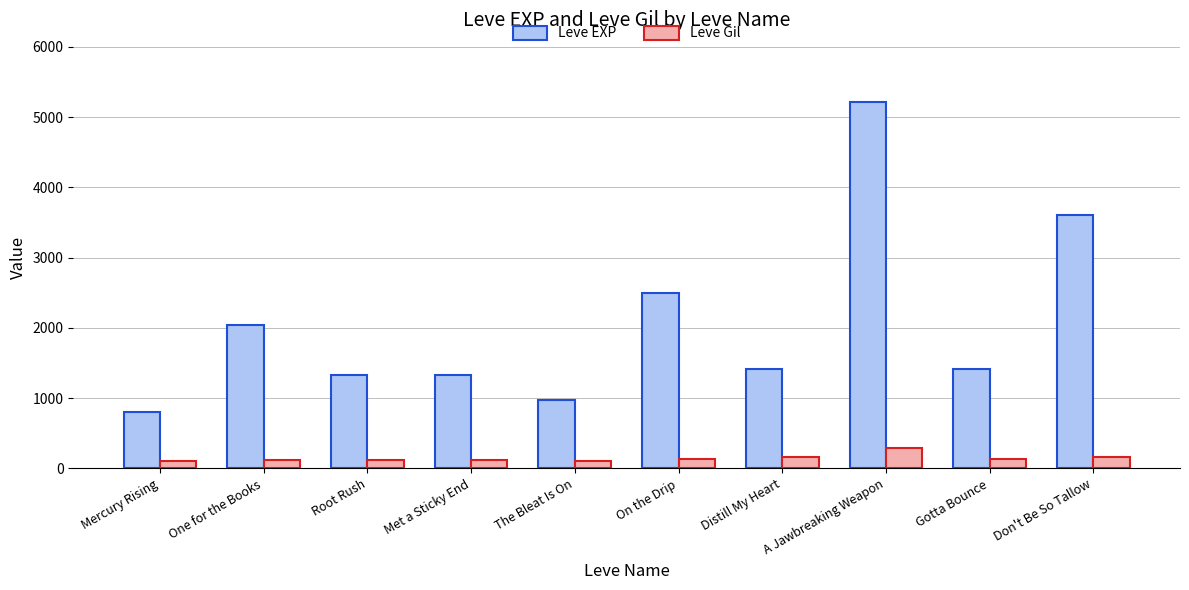

Rank the series by their maximum value, from lowest to highest.

Leve Gil, Leve EXP